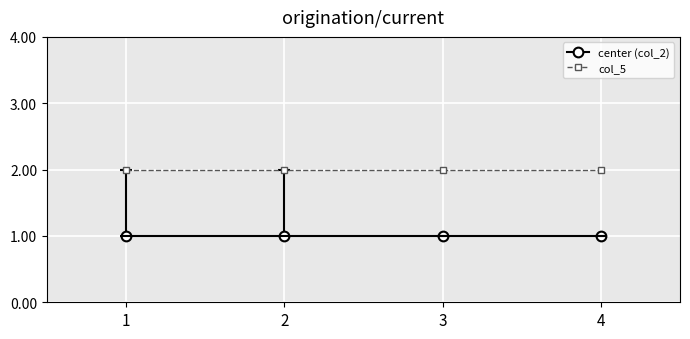

What are all the series names shown in the legend?

center (col_2), col_5